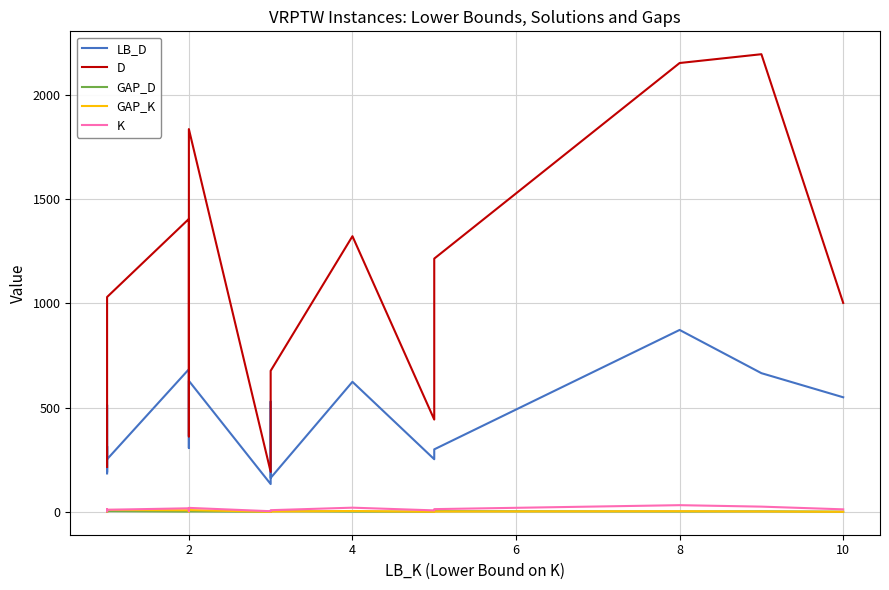

Is the value of GAP_D at 0 greater than the value of D at 13?

No